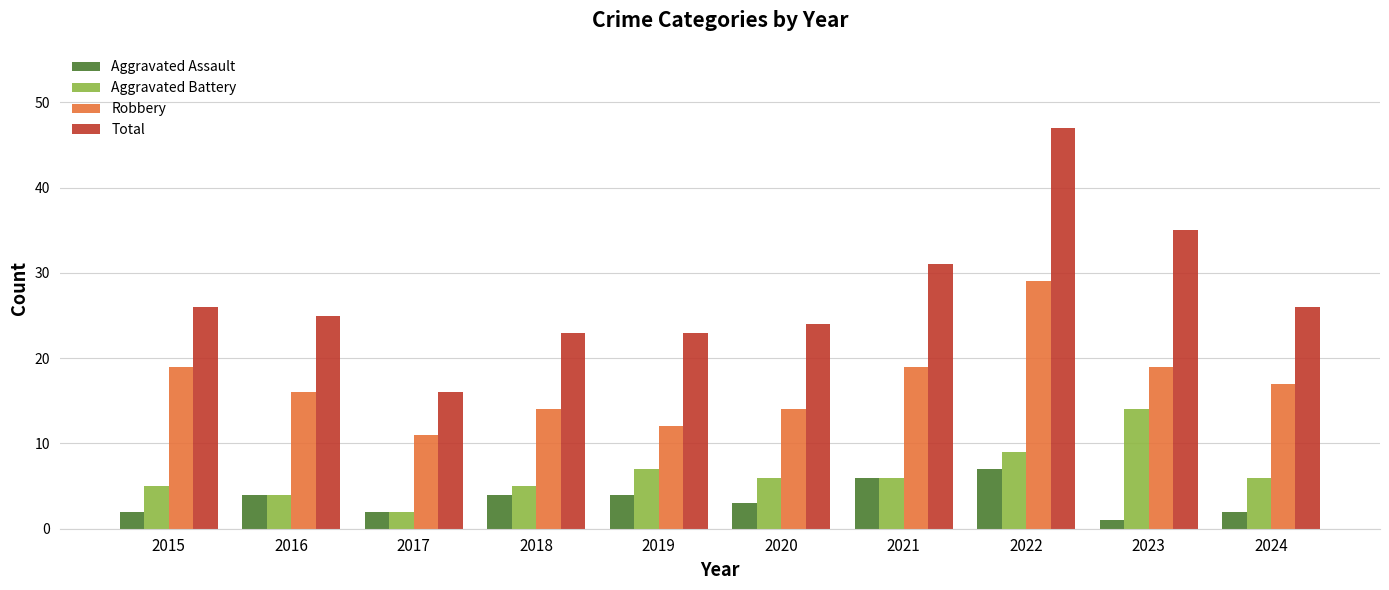

Rank the series by their maximum value, from lowest to highest.

Aggravated Assault, Aggravated Battery, Robbery, Total